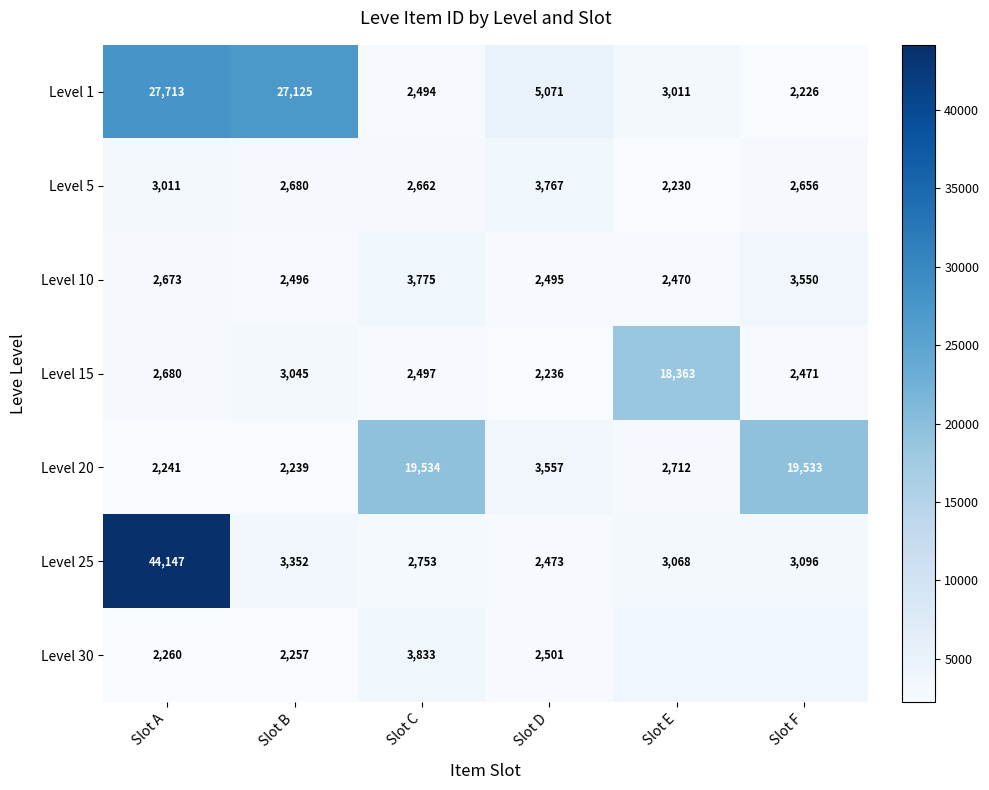

Is the value of Level 15 at Slot A greater than the value of Level 1 at Slot B?

No